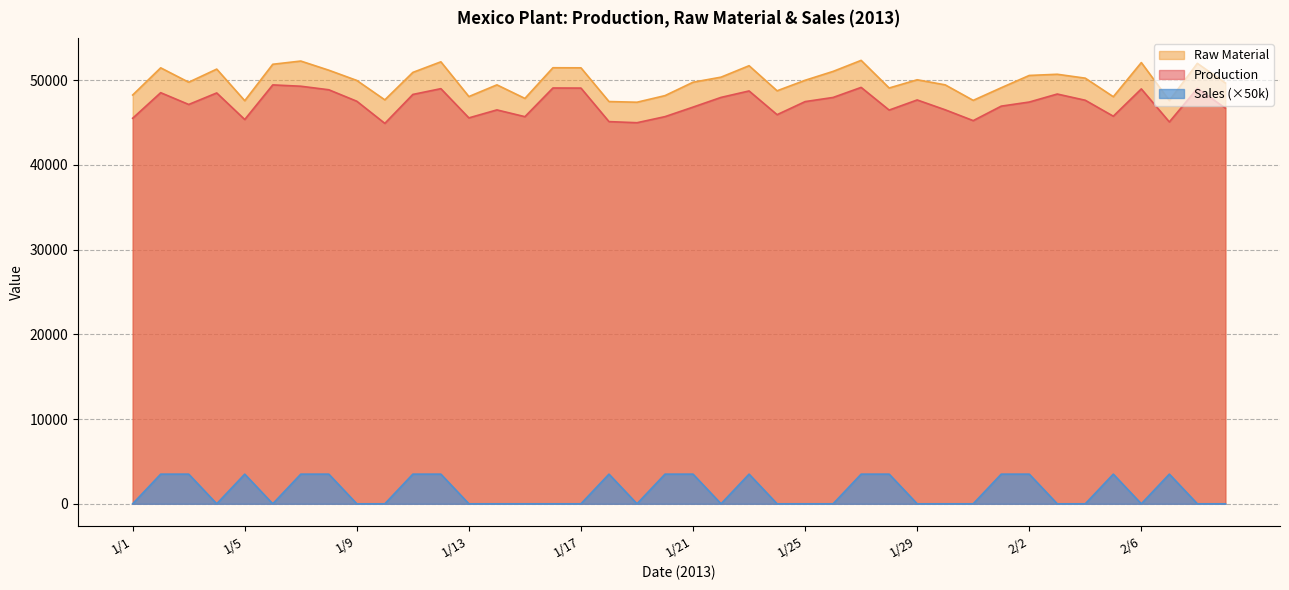

The Production series shows 26809.9 at 1/23. True or false?

False